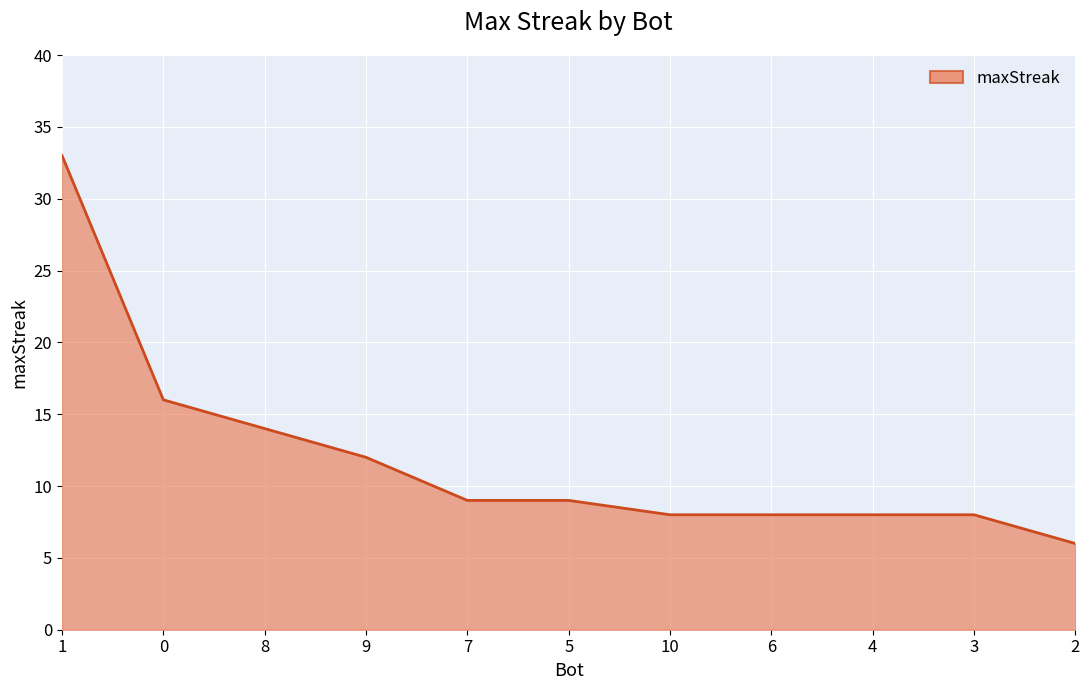

Reading left to right, list all the values displayed in this chart.

33	16	14	12	9	9	8	8	8	8	6